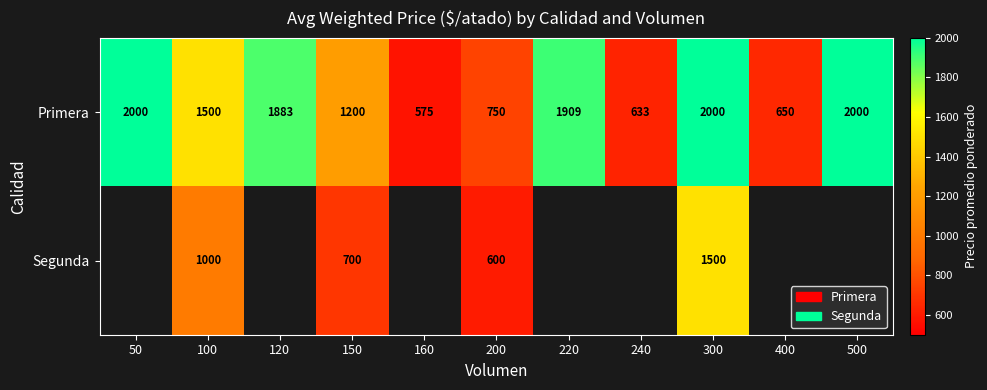

At which label does Primera first exceed 1500?

50